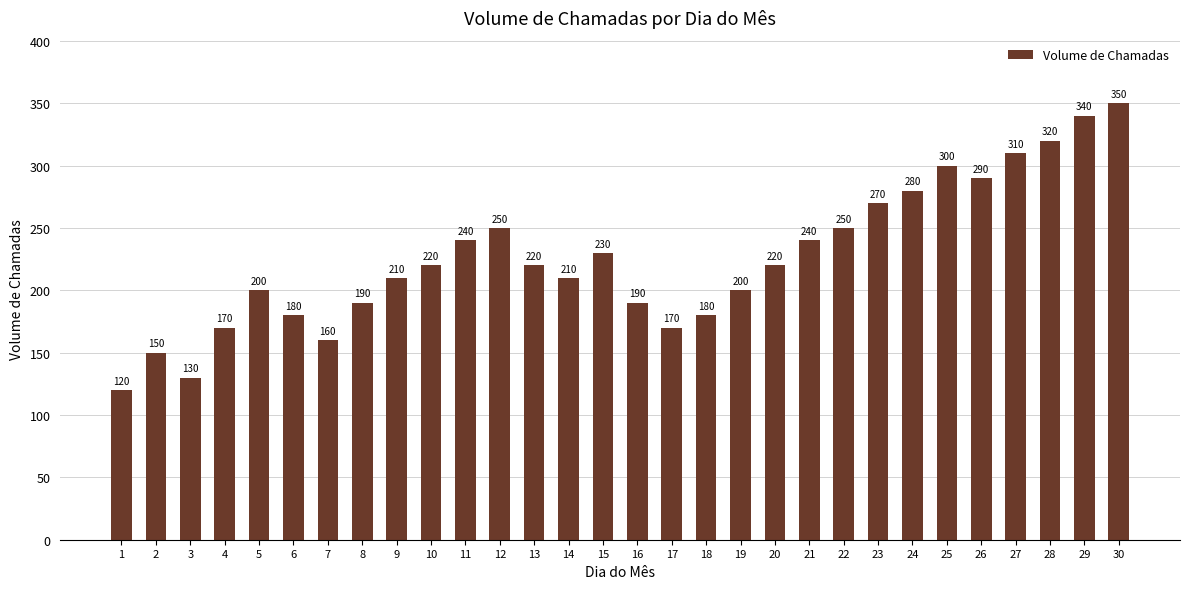

Approximately how many times larger is the value at 15 compared to 27?

0.7